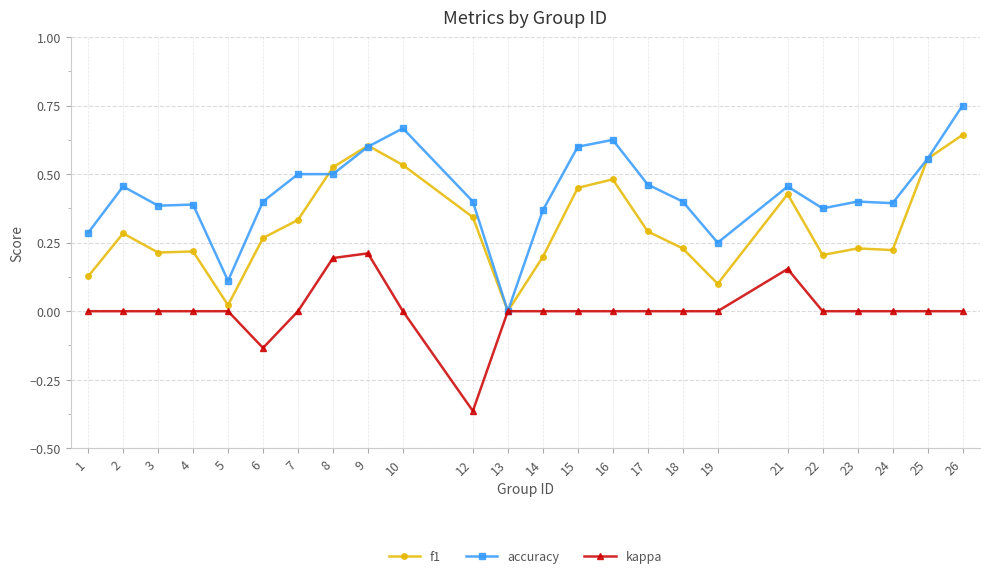

At which category does accuracy reach its first local peak?

2